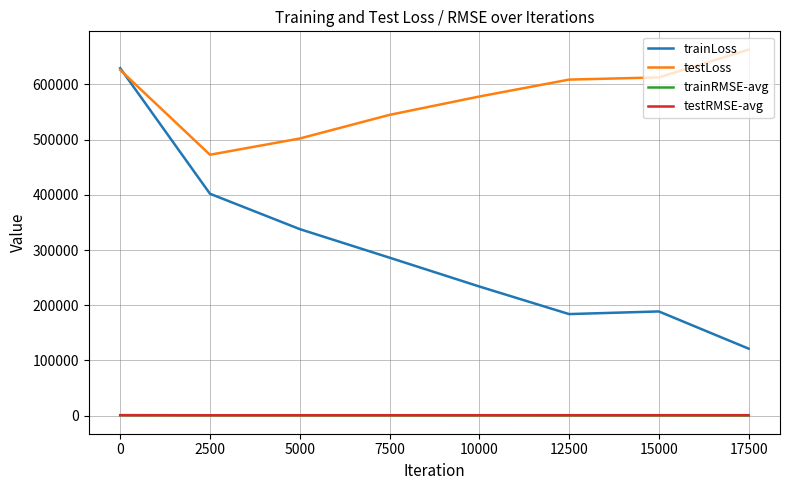

Where does the testLoss series first go above 608847?

0